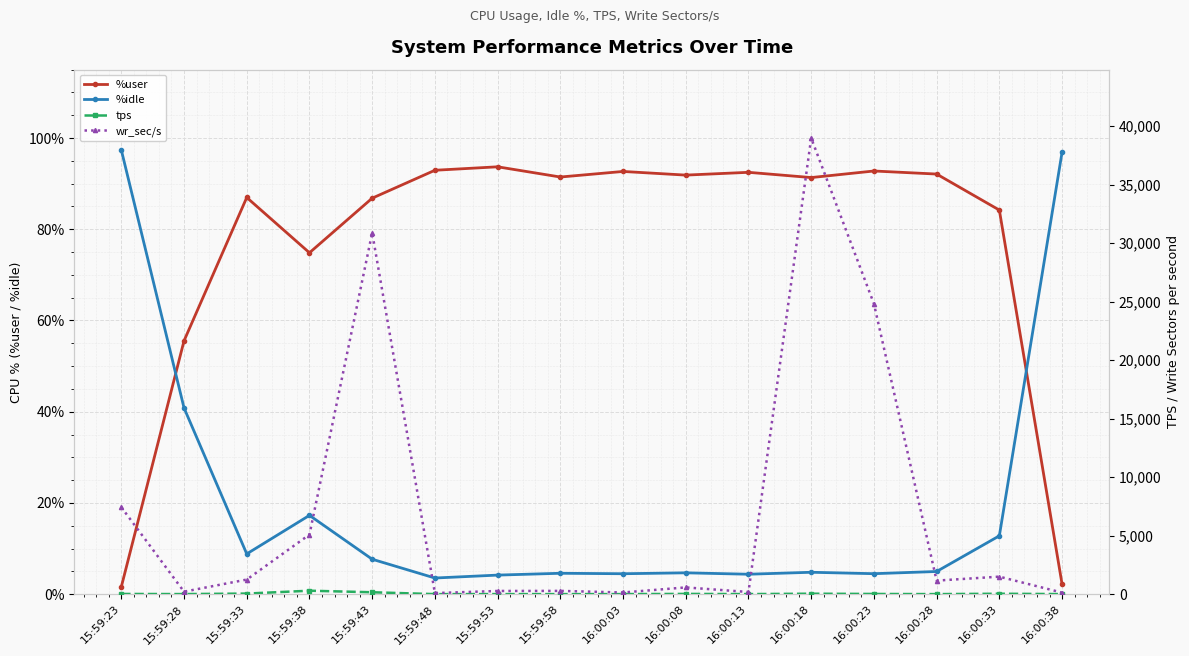

What is the label of the 7th point from the right?

16:00:08